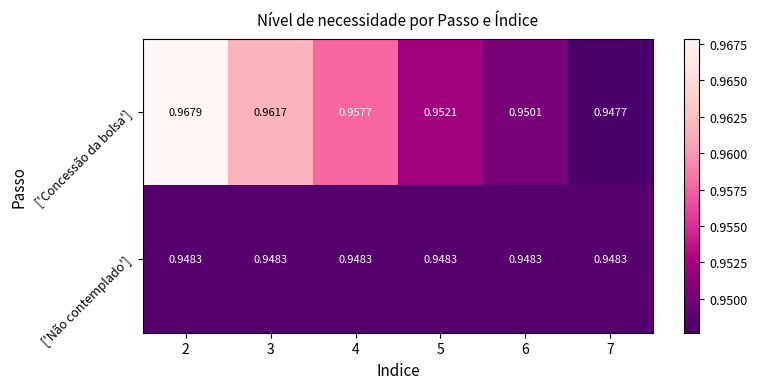

Which series has the largest total across all categories?

['Concessão da bolsa']